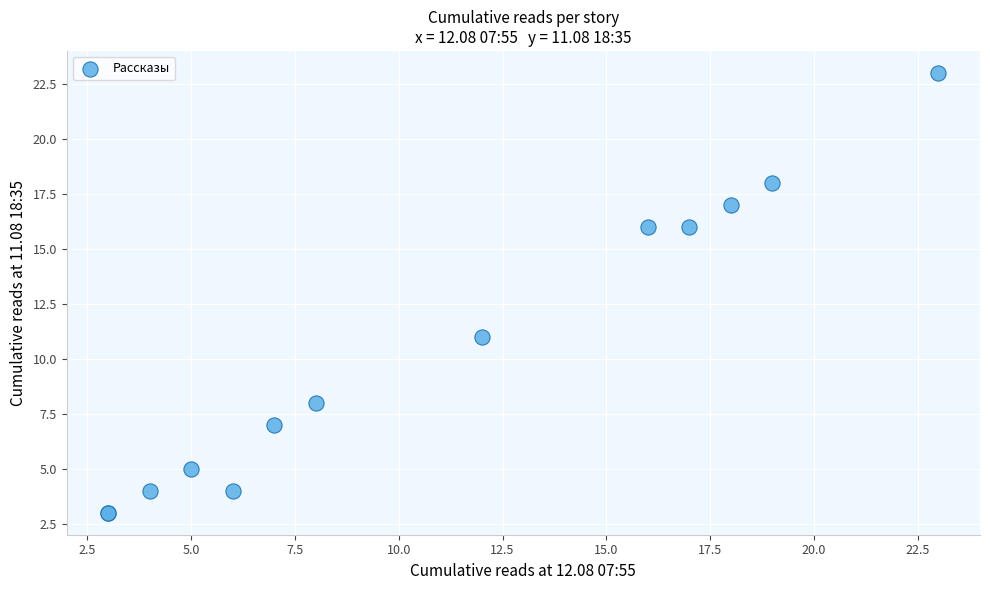

What Y value in the scatter plot is closest to 13?

11